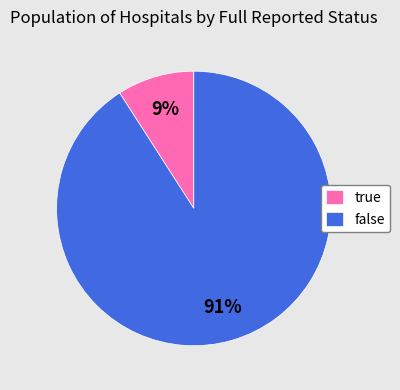

The true slice represents 22% of the pie. True or false?

False